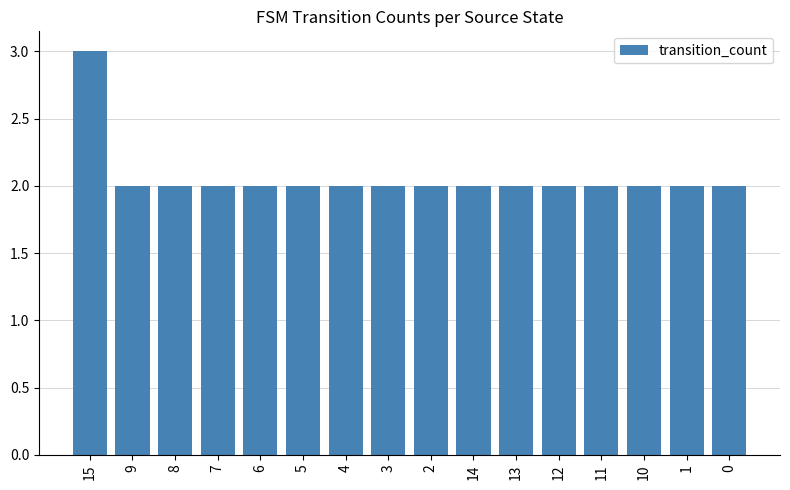

What is the sum of the values at 14 and 8?

4